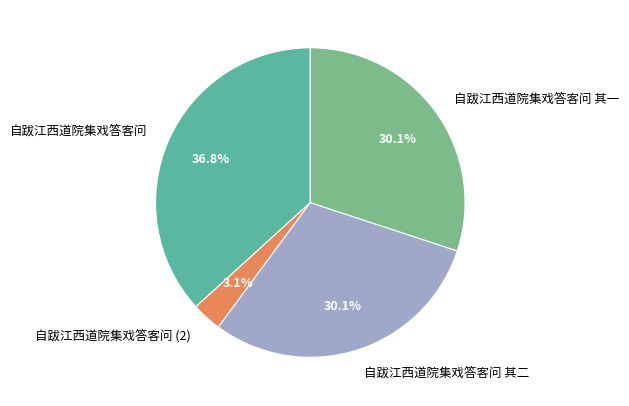

Combined, do 自跋江西道院集戏答客问 and 自跋江西道院集戏答客问 其一 account for over 50%?

Yes